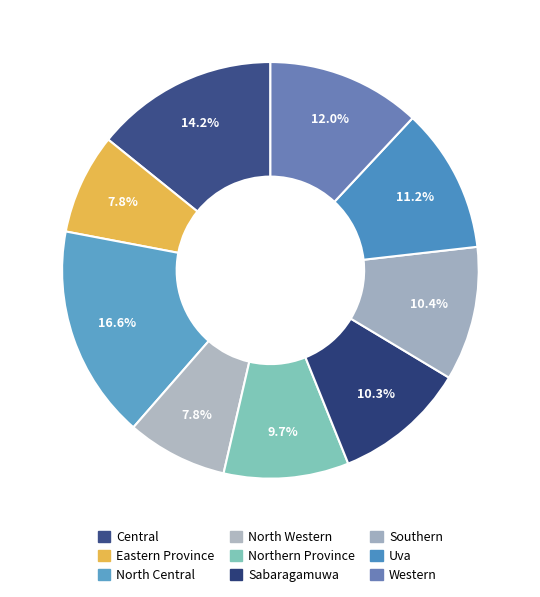

How many slices are in this pie chart?

9